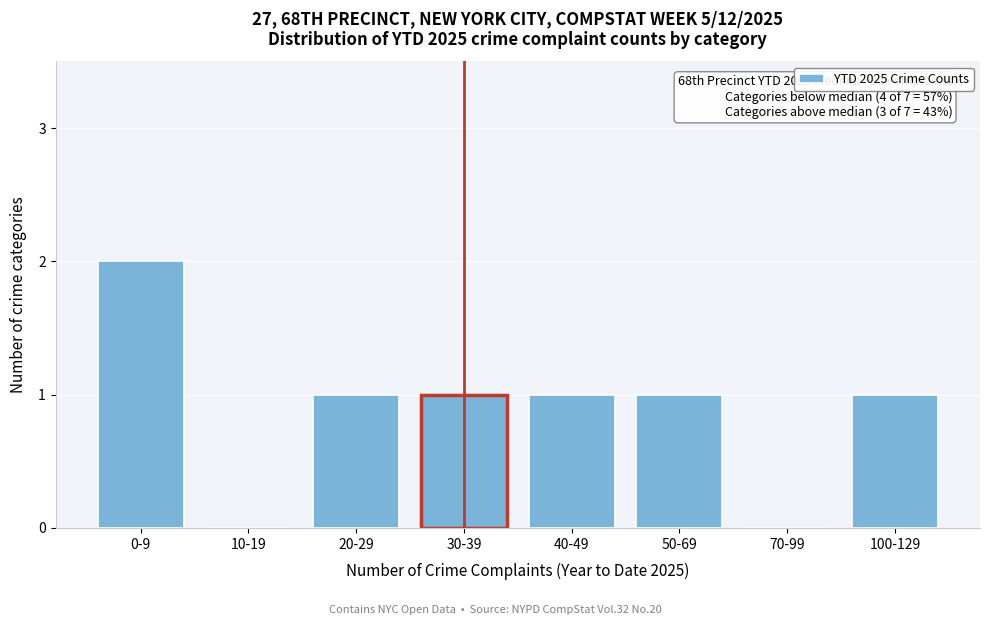

Reading left to right, list all the values displayed in this chart.

0-9=2	10-19=0	20-29=1	30-39=1	40-49=1	50-69=1	70-99=0	100-129=1